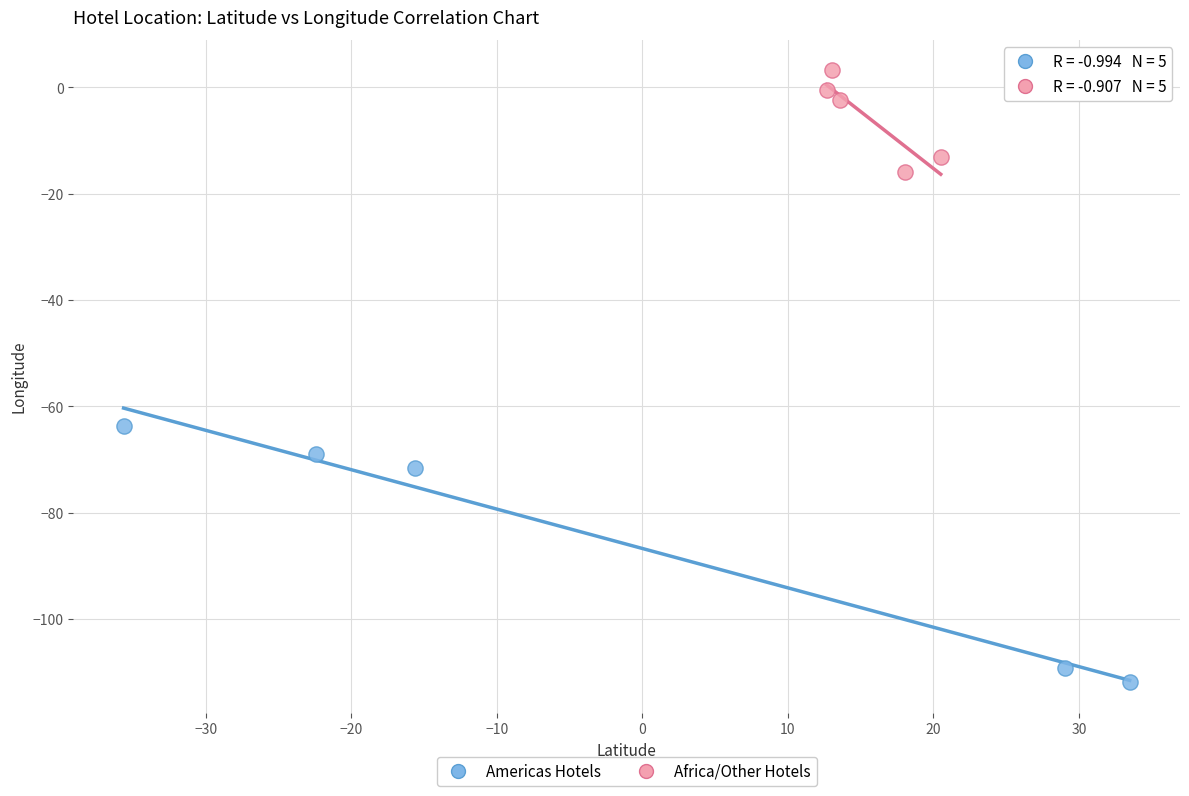

Which series contains the lowest Y value?

Americas Hotels